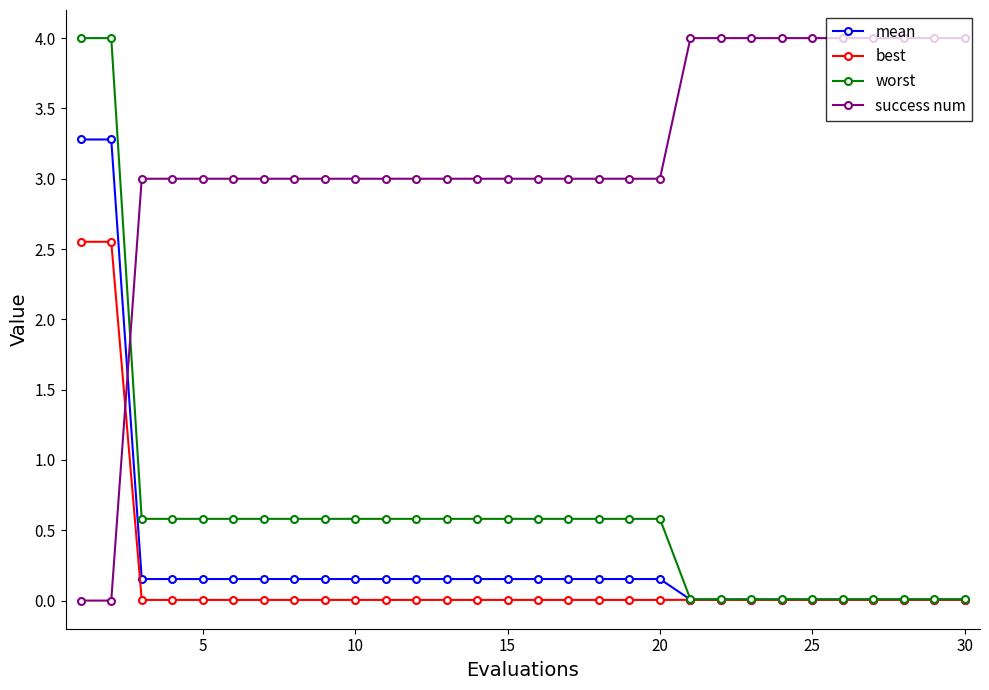

Which series has the largest total across all categories?

success num